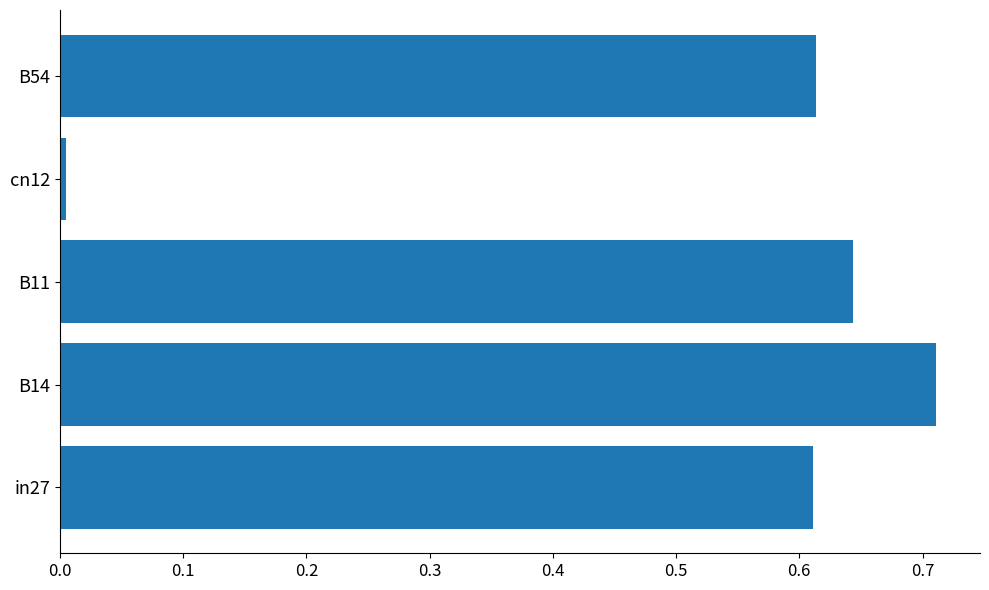

At which category does the chart reach its minimum across all series?

cn12